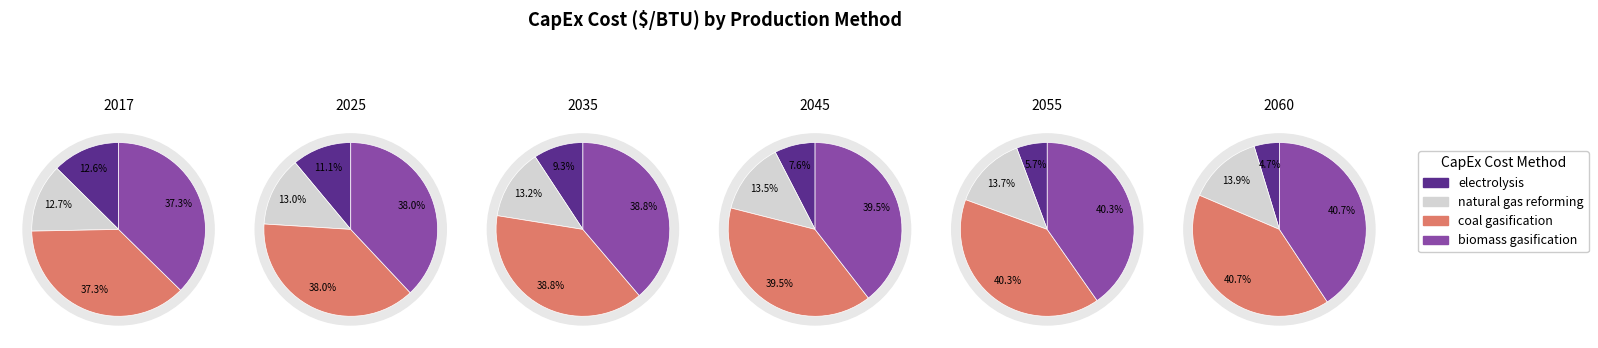

What is the total percentage of electrolysis and natural gas reforming?

25.3%